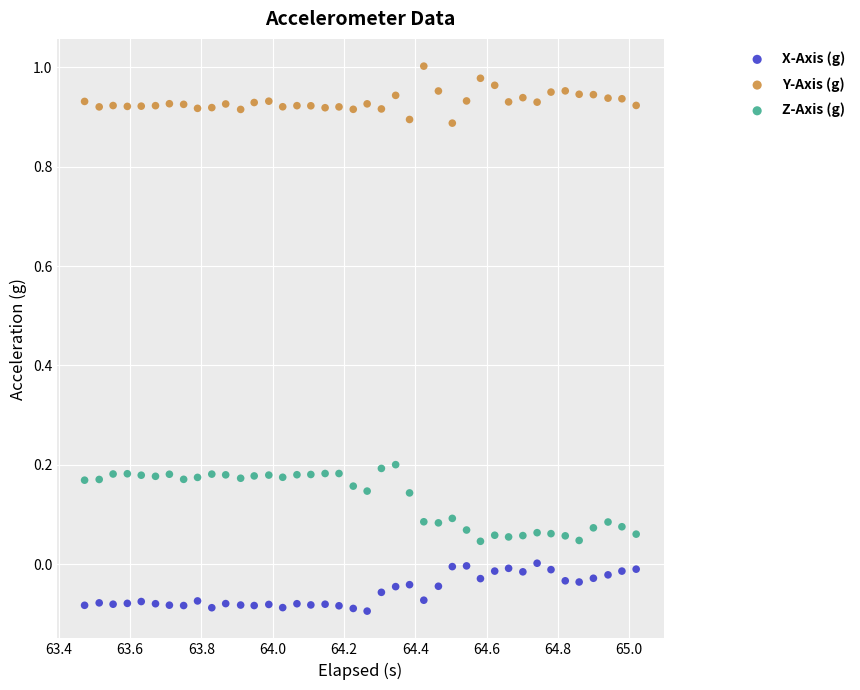

Which series contains the lowest Y value?

X-Axis (g)